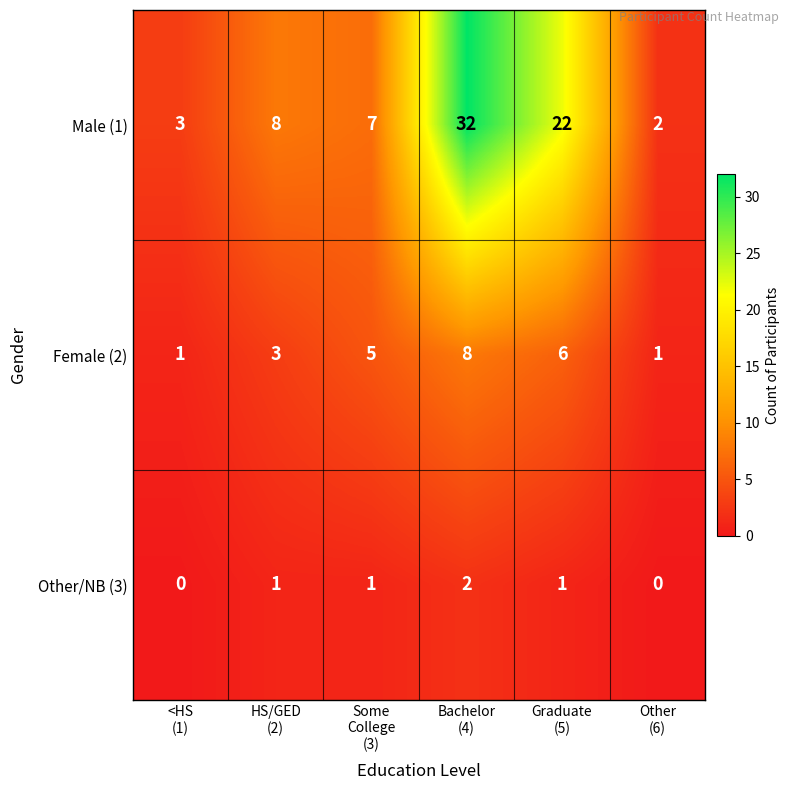

How many data points does each series have?

6